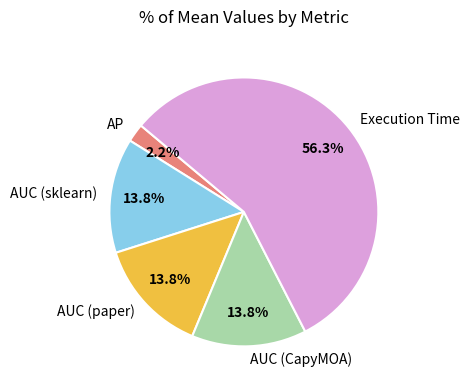

To the nearest percent, what is the average slice percentage?

20%